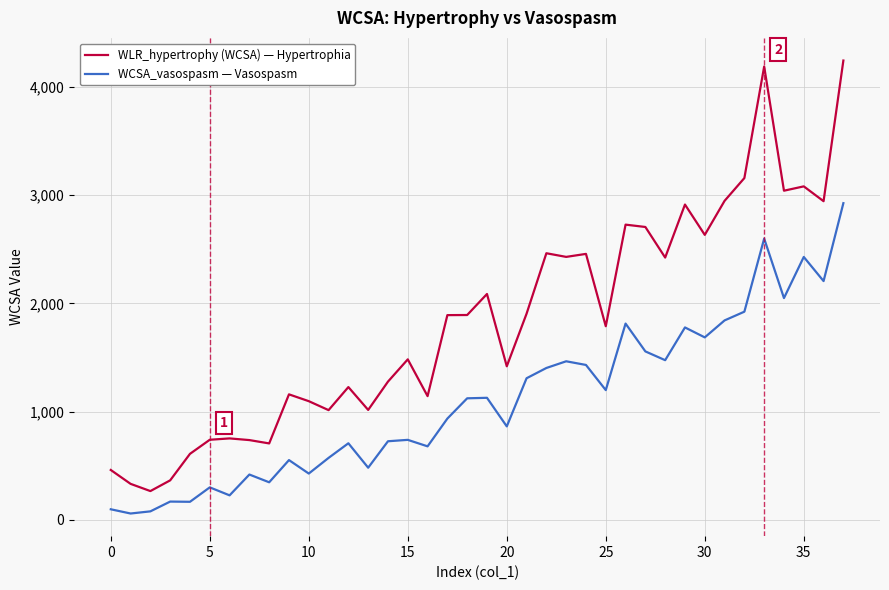

Count the number of categories in the chart.

38